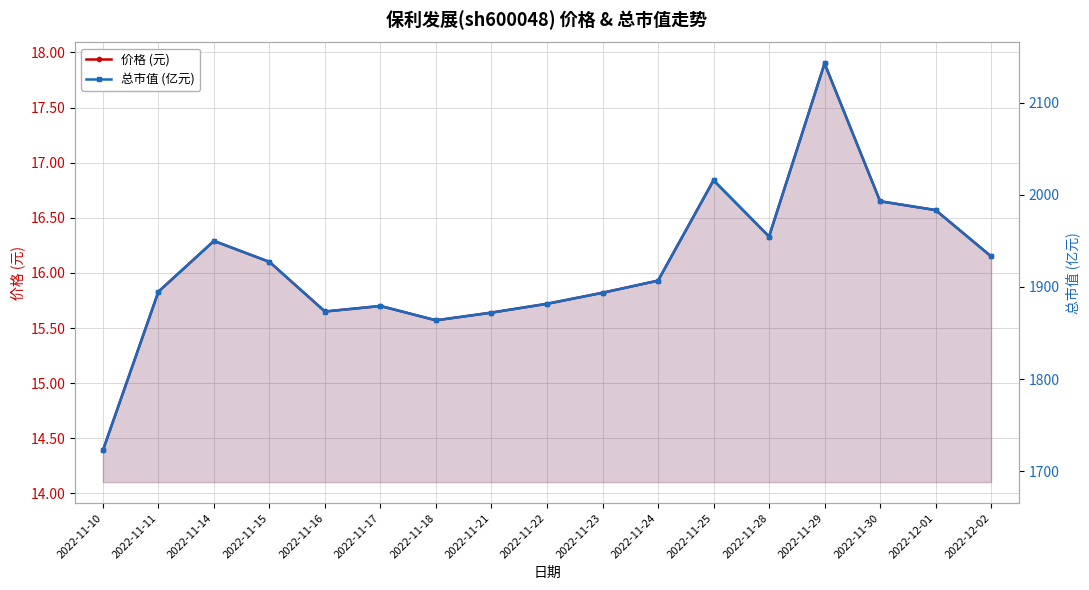

True or false: 价格 (元) has a value of 28.1 at 2022-11-22.

False